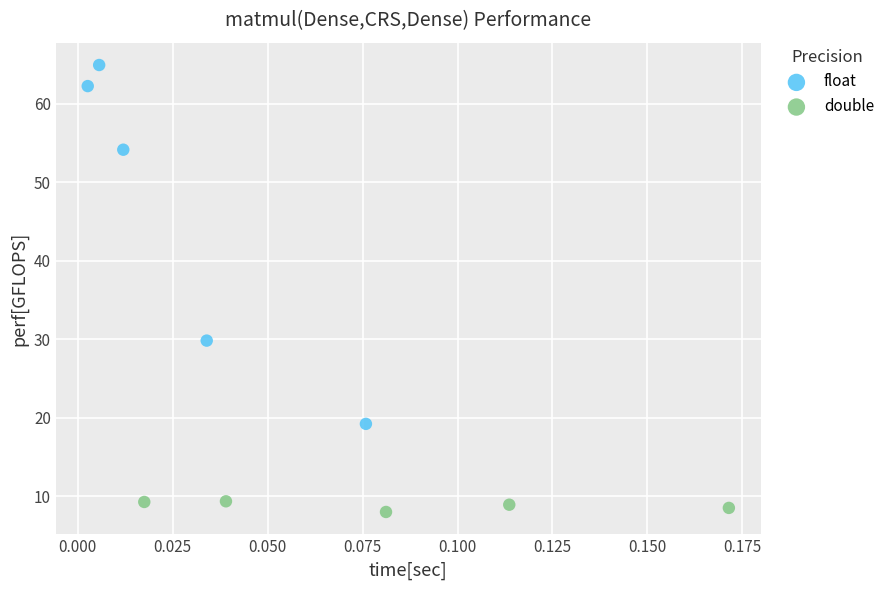

Which series reaches the maximum Y coordinate?

float